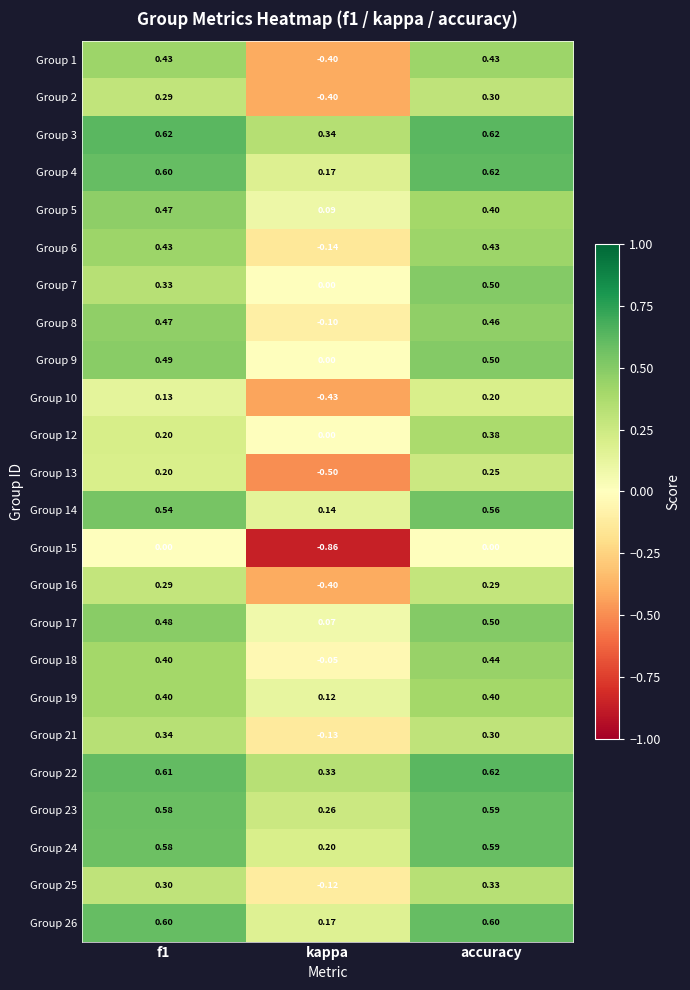

Which series changed the most between kappa and accuracy?

Group 15